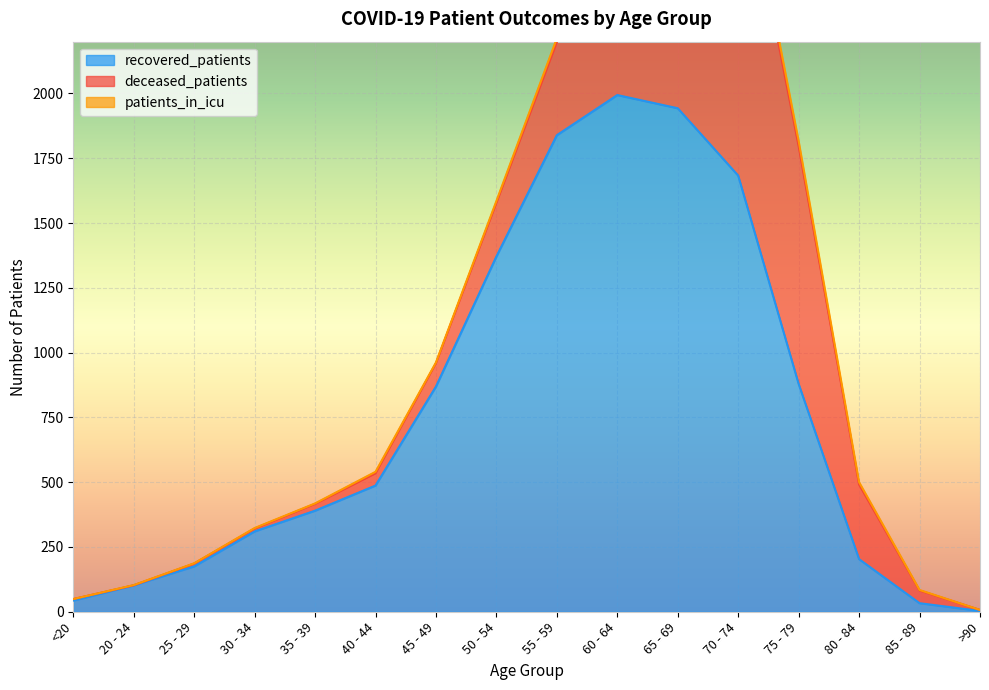

What is the total value across all series at 40 - 44?

540